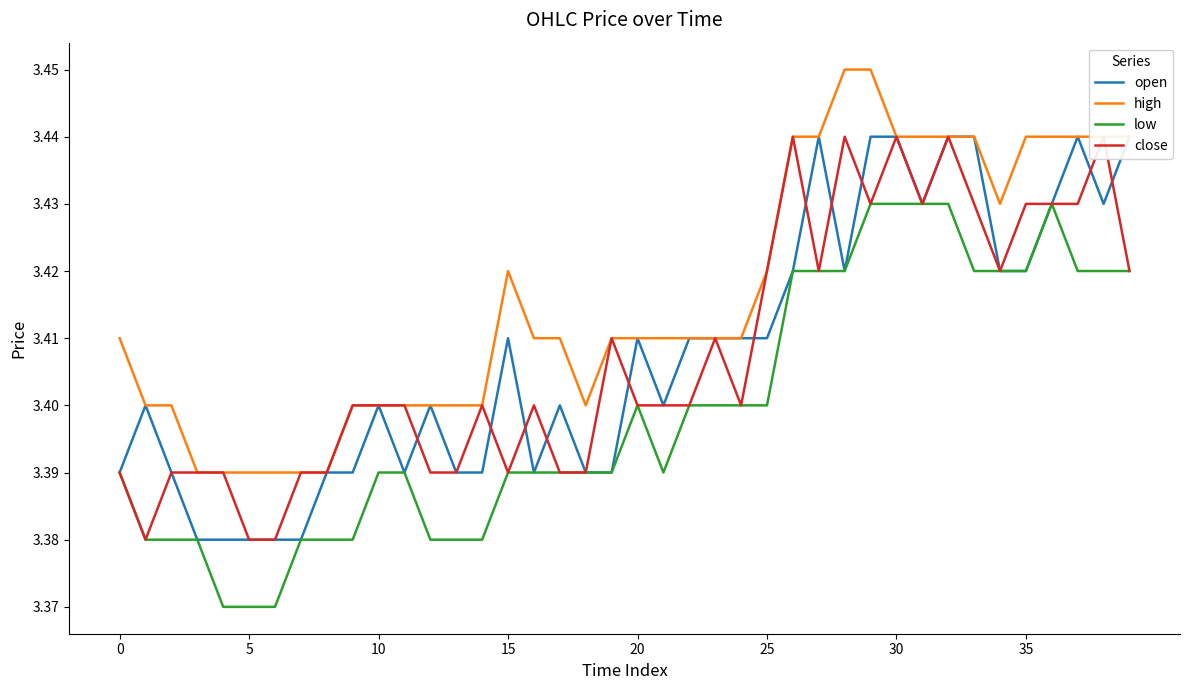

The value of close at 36 is 5.9. True or false?

False